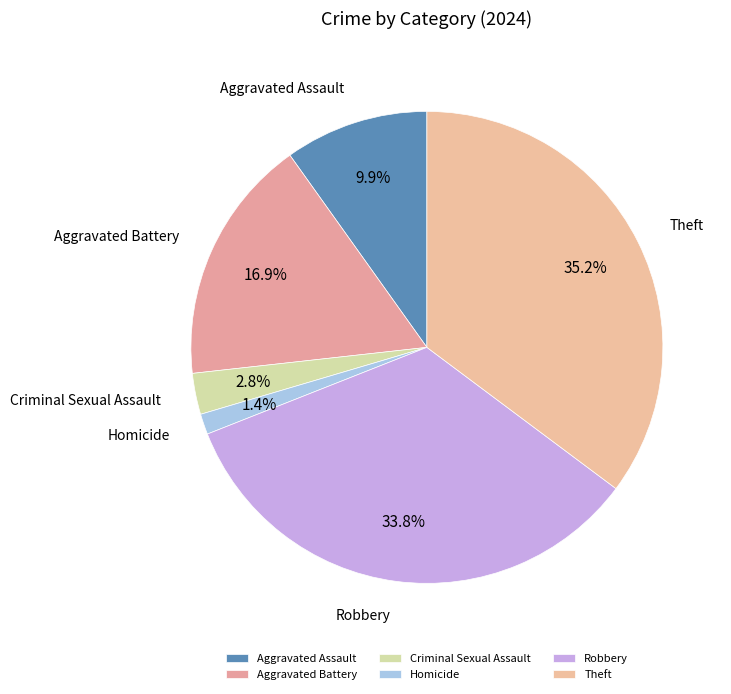

Rank the categories by value from lowest to highest.

Homicide, Criminal Sexual Assault, Aggravated Assault, Aggravated Battery, Robbery, Theft